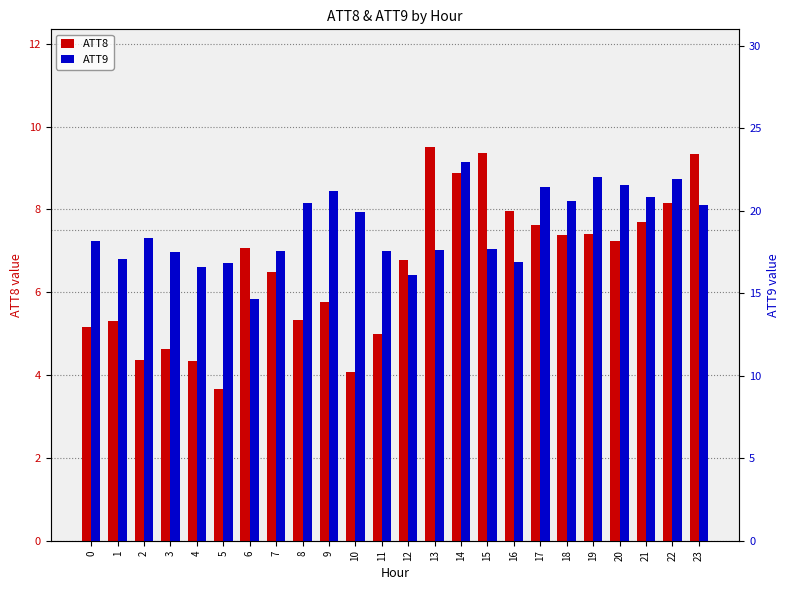

What is the sum of all ATT9 values?

455.5